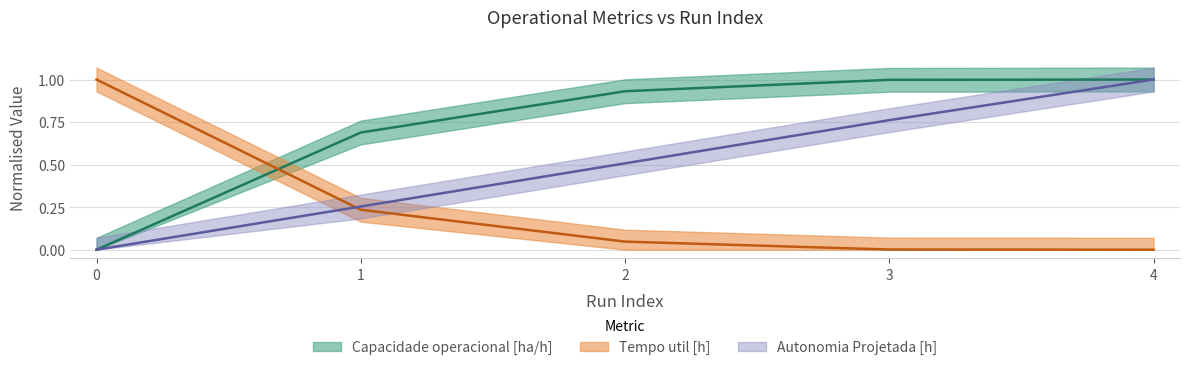

What value does the Tempo util [h] series have at 1?

0.2